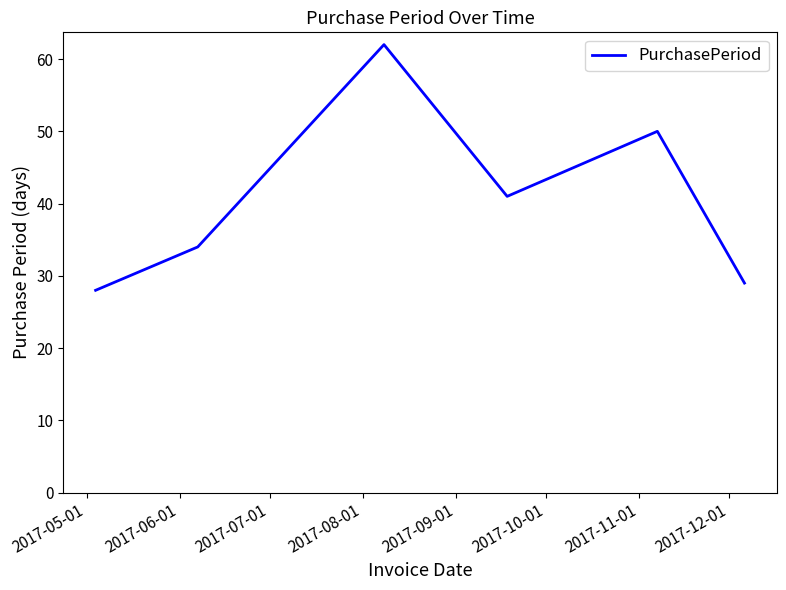

How many lines are shown in the chart?

1